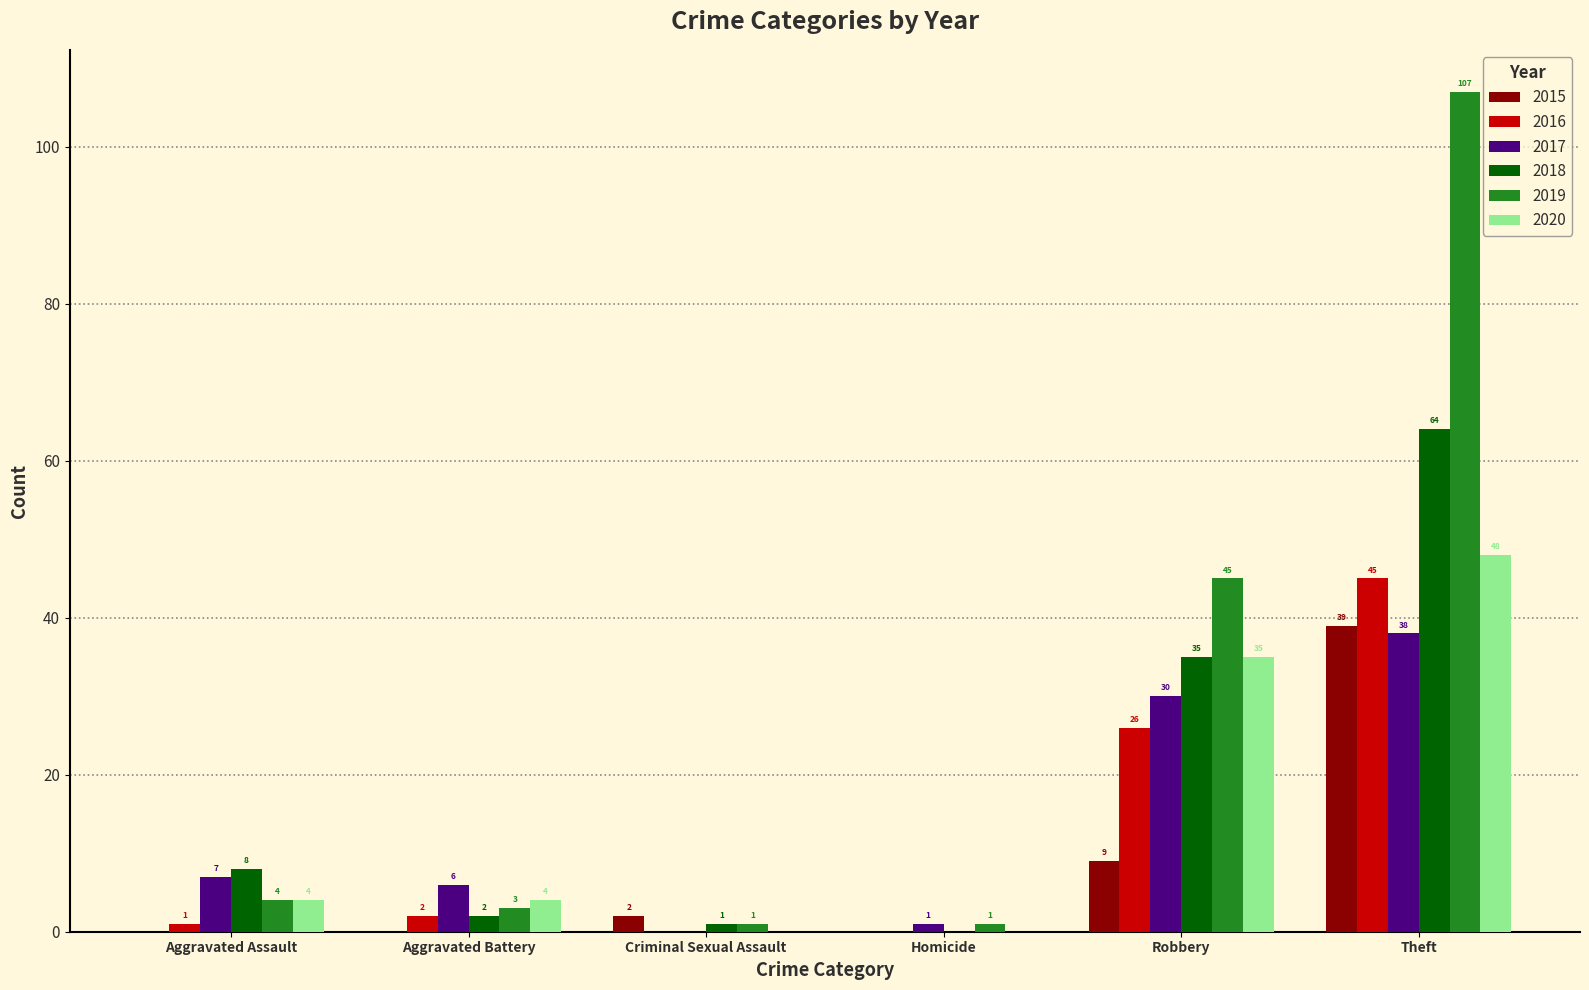

What is the sum of the 2018 values at Aggravated Battery and Aggravated Assault?

10